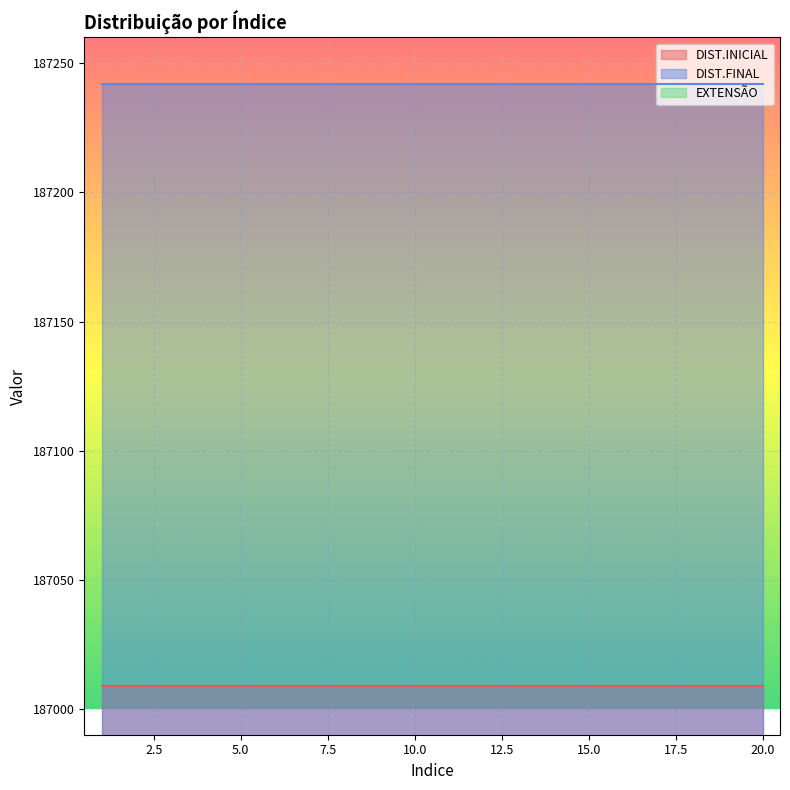

What is the maximum value shown in the chart?

187242